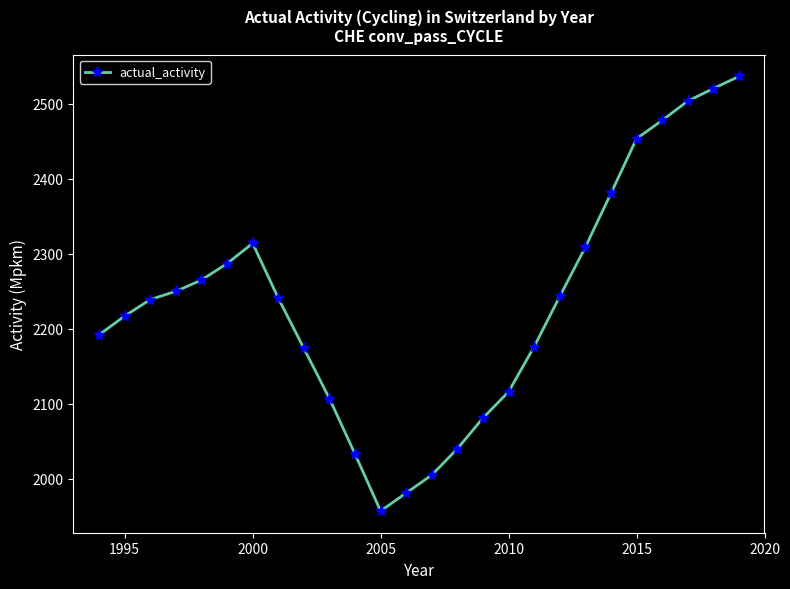

What is the maximum value shown in the chart?

2536.5